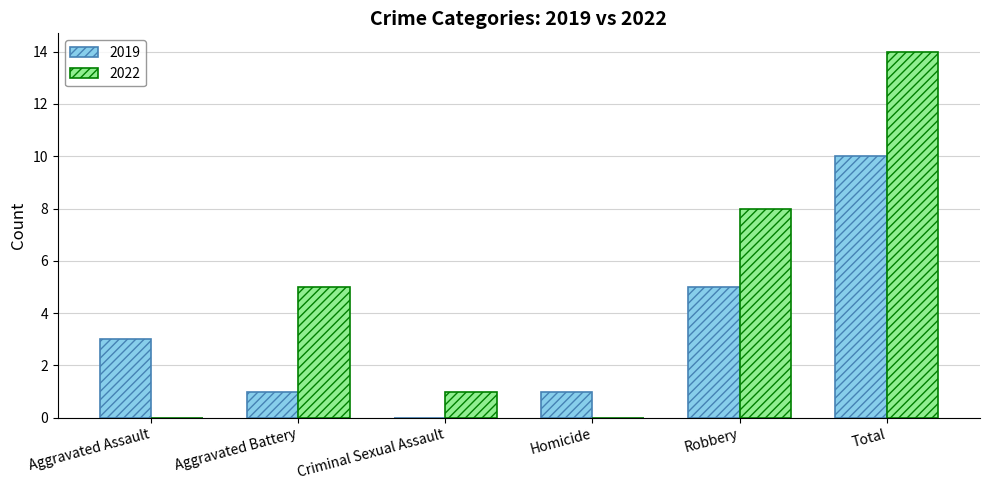

At which category is the sum across all series the highest?

Total